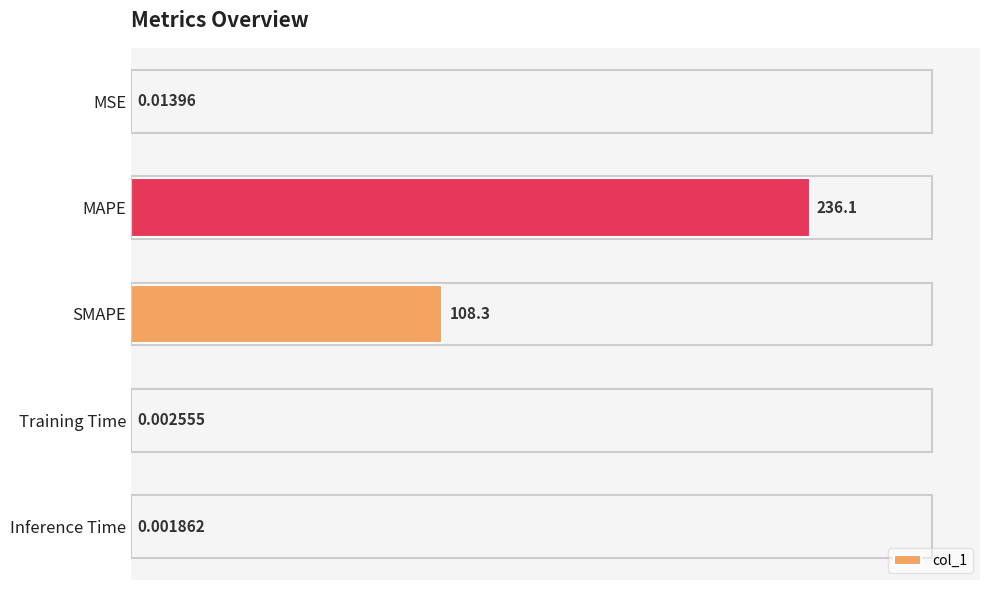

What is the change in value from MAPE to Training Time?

-236.1